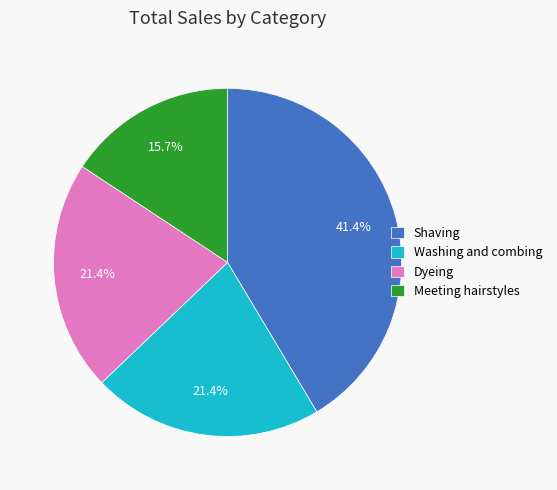

Between Meeting hairstyles and Washing and combing, which is larger?

Washing and combing